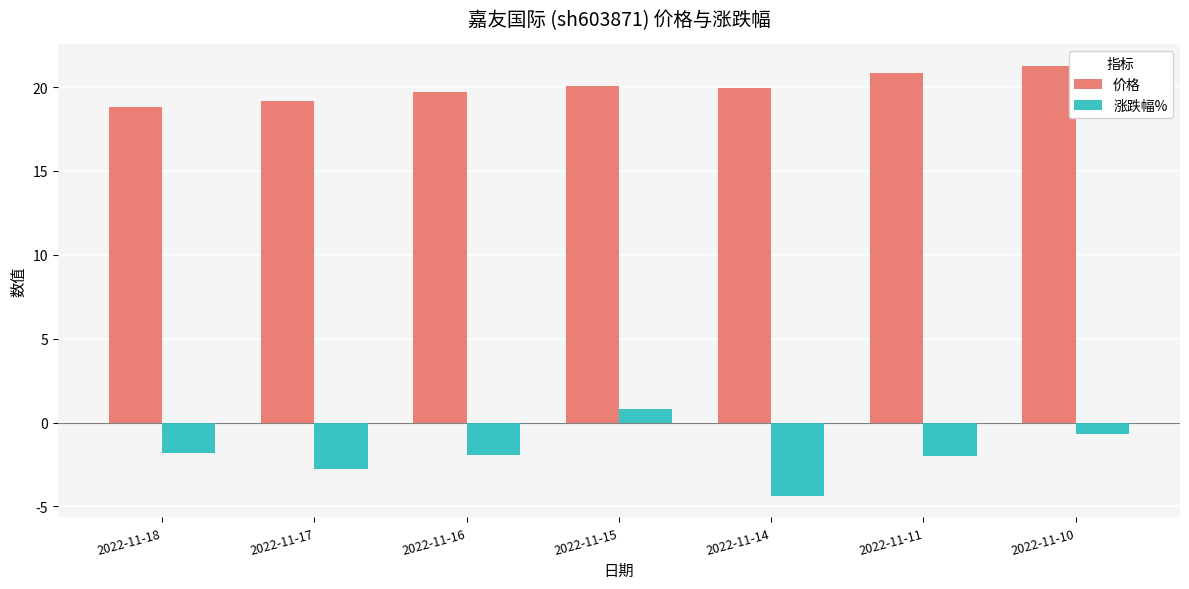

What is the maximum value for 涨跌幅%?

0.8